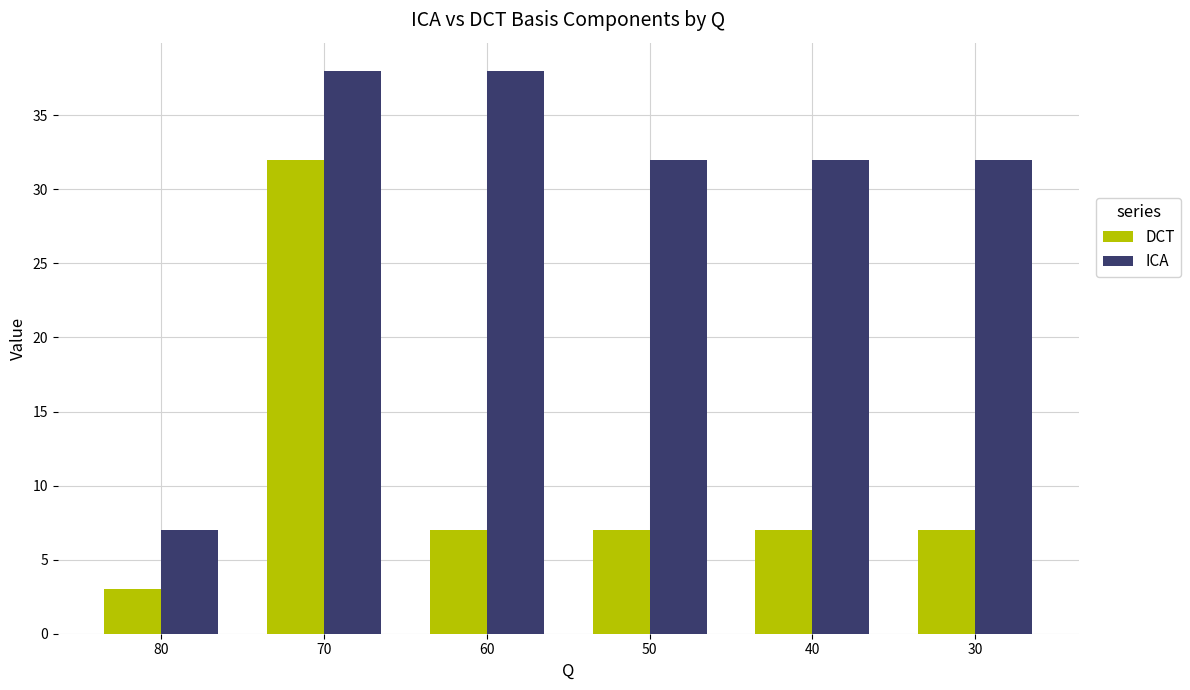

Rank the series by their maximum value, from highest to lowest.

ICA, DCT